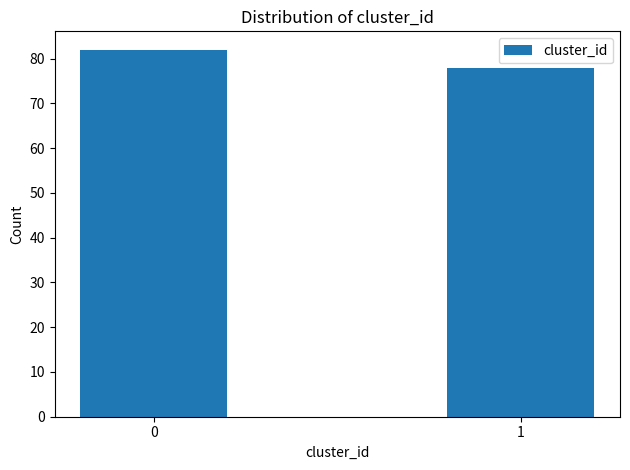

Reading right to left, extract all data points from this chart.

1=78	0=82